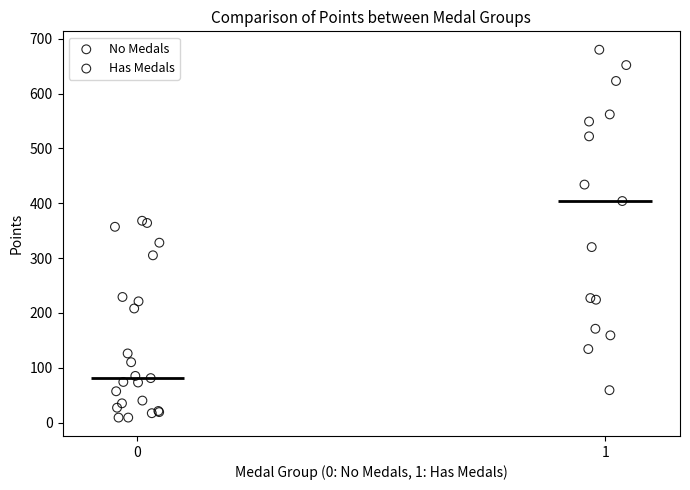

Which series has the widest spread of Y values?

Has Medals